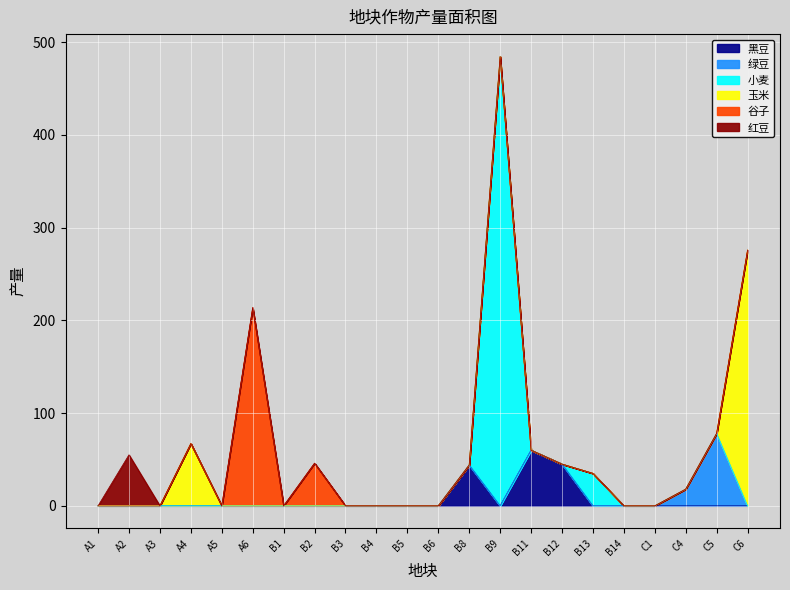

Reading right to left, extract all data points from this chart.

黑豆: 0.0	0.0	0.0	0.0	0.0	0.0	45.0	60.0	0.0	44.0	0.0	0.0	0.0	0.0	0.0	0.0	0.0	0.0	0.0	0.0	0.0	0.0
绿豆: 0.0	78.1	18.0	0.0	0.0	0.0	0.0	0.0	0.0	0.0	0.0	0.0	0.0	0.0	0.0	0.0	0.0	0.0	0.0	0.0	0.0	0.0
小麦: 0.0	0.0	0.0	0.0	0.0	35.0	0.0	0.0	484.5	0.0	0.0	0.0	0.0	0.0	0.0	0.0	0.0	0.0	0.0	0.0	0.0	0.0
玉米: 275.8	0.0	0.0	0.0	0.0	0.0	0.0	0.0	0.0	0.0	0.0	0.0	0.0	0.0	0.0	0.0	0.0	0.0	67.2	0.0	0.0	0.0
谷子: 0.0	0.0	0.0	0.0	0.0	0.0	0.0	0.0	0.0	0.0	0.0	0.0	0.0	0.0	46.0	0.0	213.7	0.0	0.0	0.0	0.0	0.0
红豆: 0.0	0.0	0.0	0.0	0.0	0.0	0.0	0.0	0.0	0.0	0.0	0.0	0.0	0.0	0.0	0.0	0.0	0.0	0.0	0.0	55.0	0.0